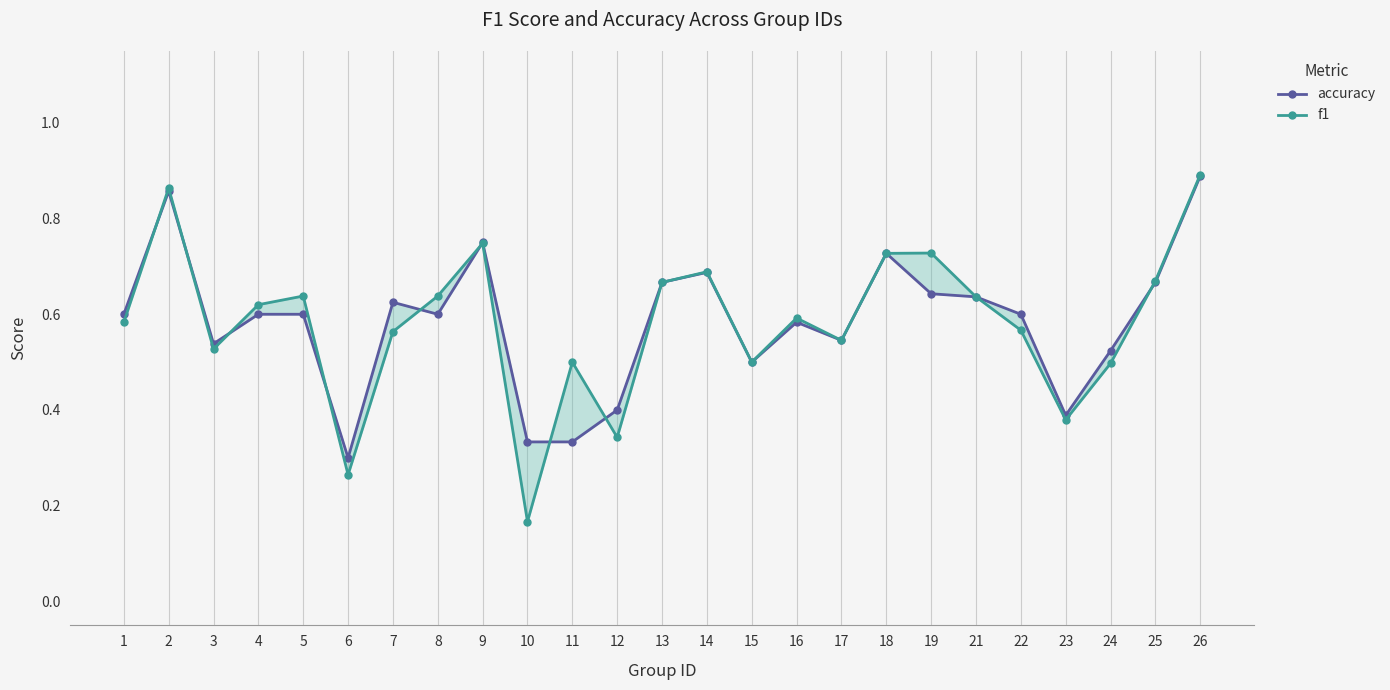

True or false: accuracy has a value of 0.7 at 14.

True